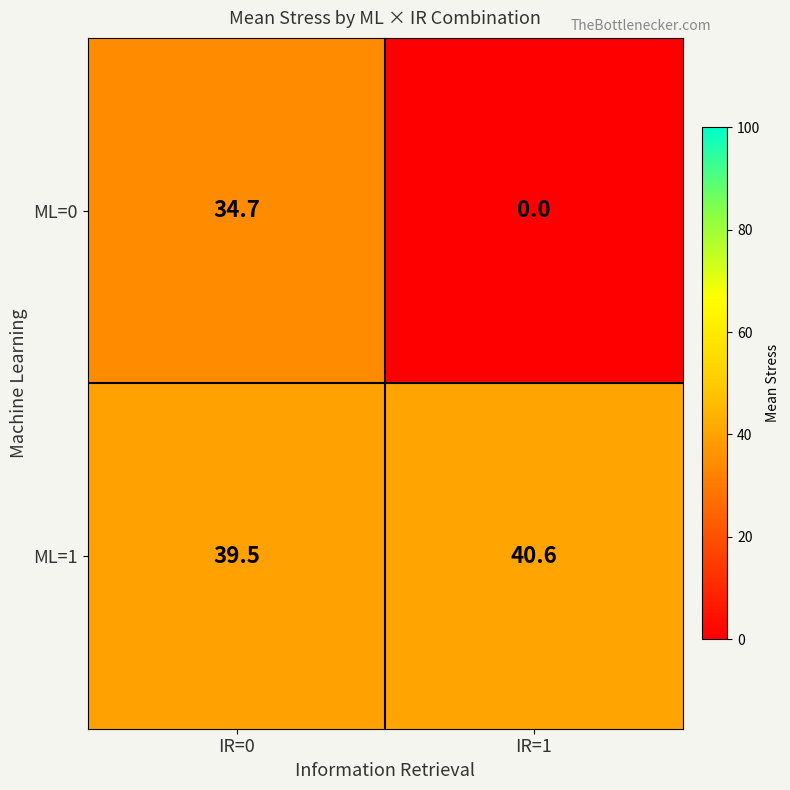

How many data points in ML=0 are above 34?

1